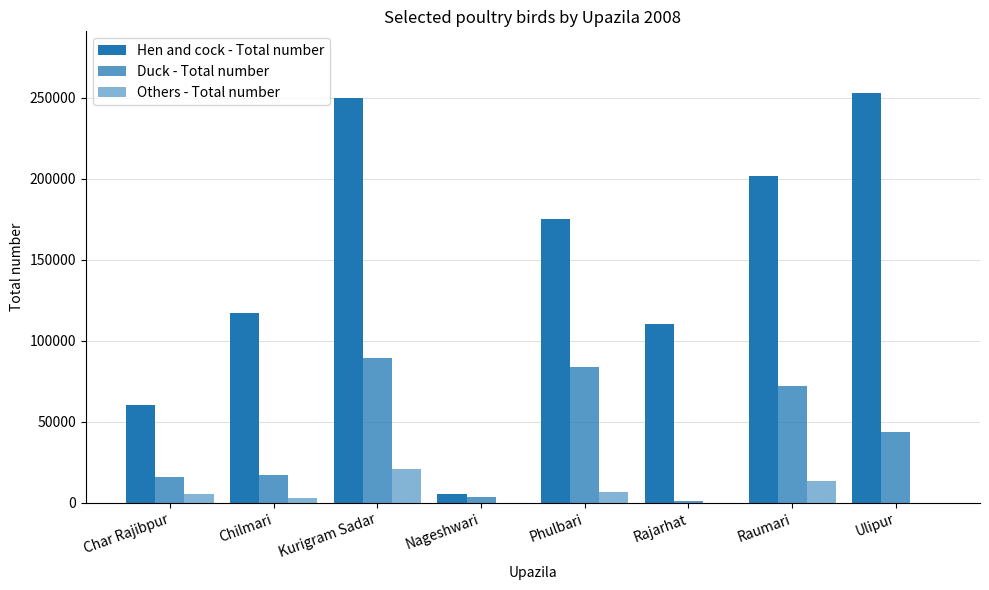

How many distinct data groups are displayed?

3